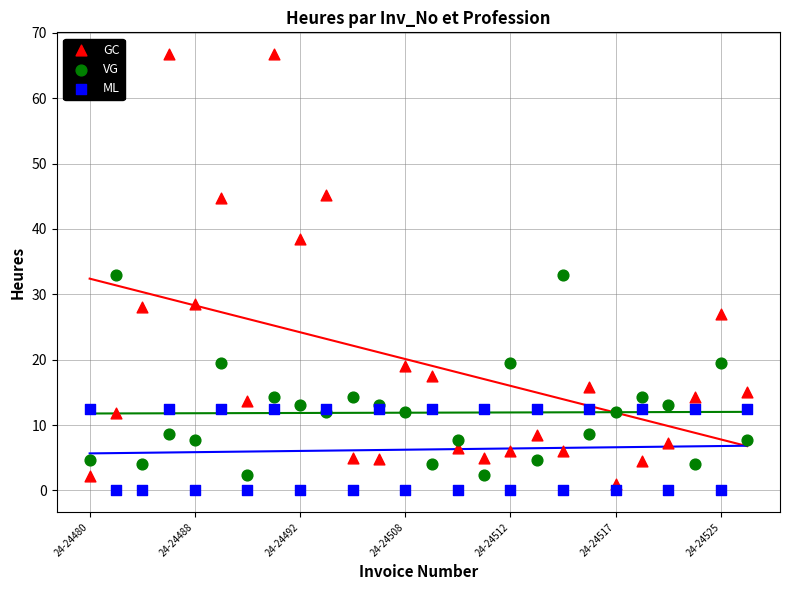

What are all the series names shown in the legend?

GC, VG, ML